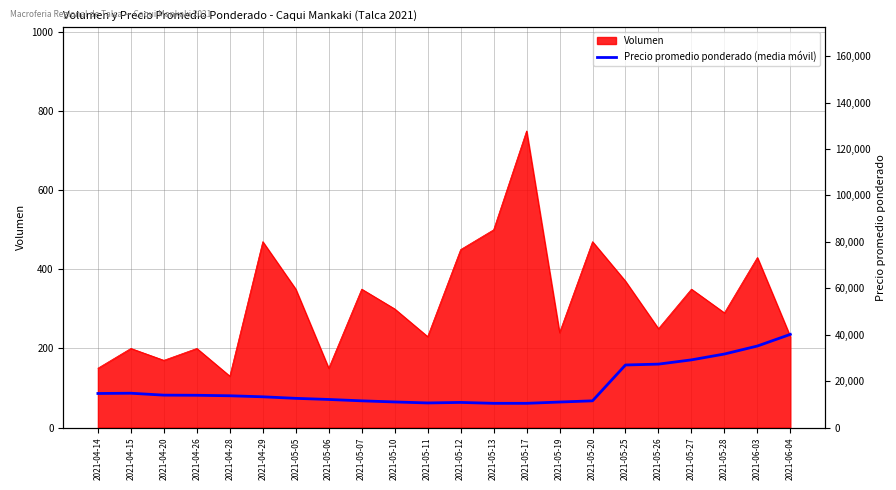

At which label does Volumen reach its peak?

2021-05-17